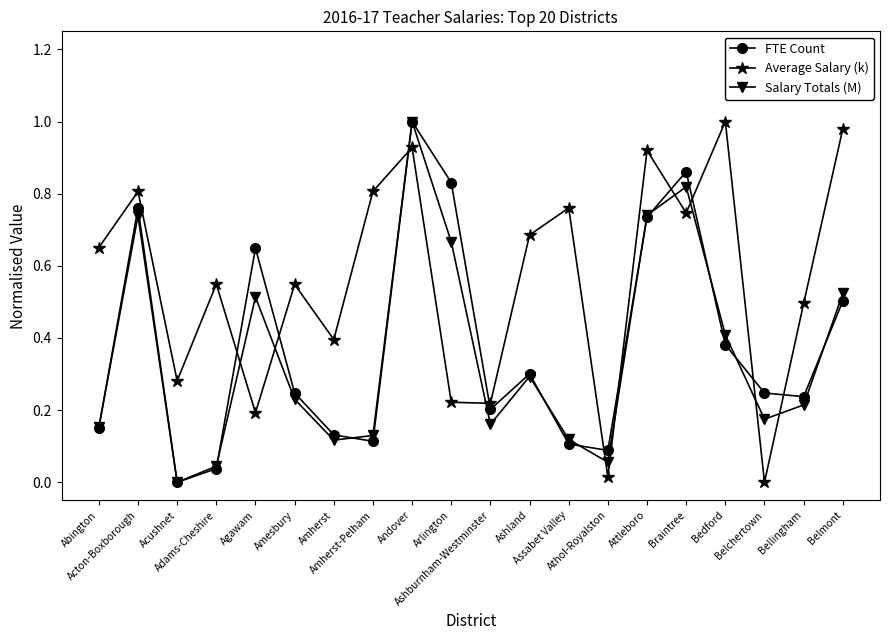

After their last crossing, which series has the higher values: Salary Totals (M) or FTE Count?

Salary Totals (M)